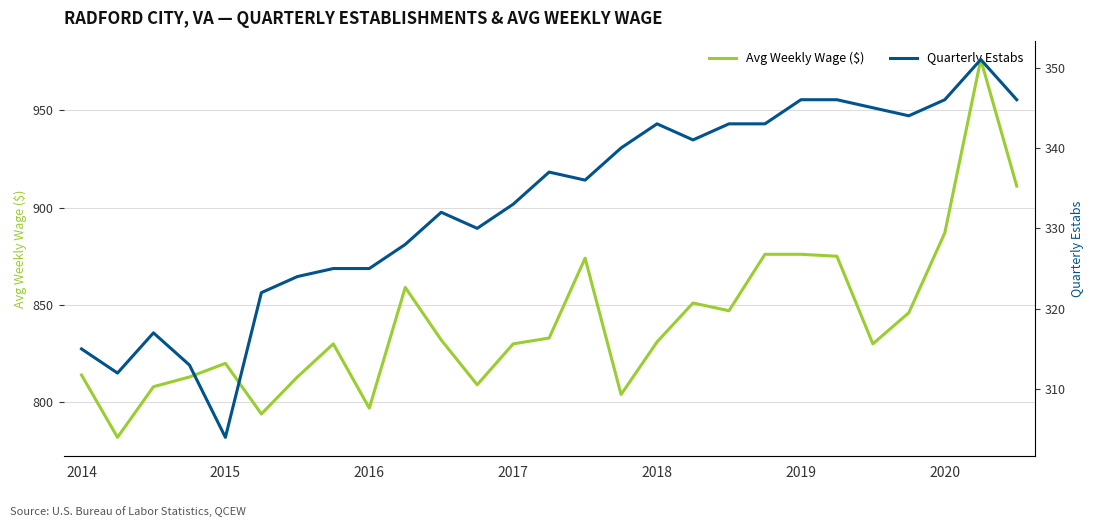

The value of Avg Weekly Wage ($) at 19 is 1282. True or false?

False